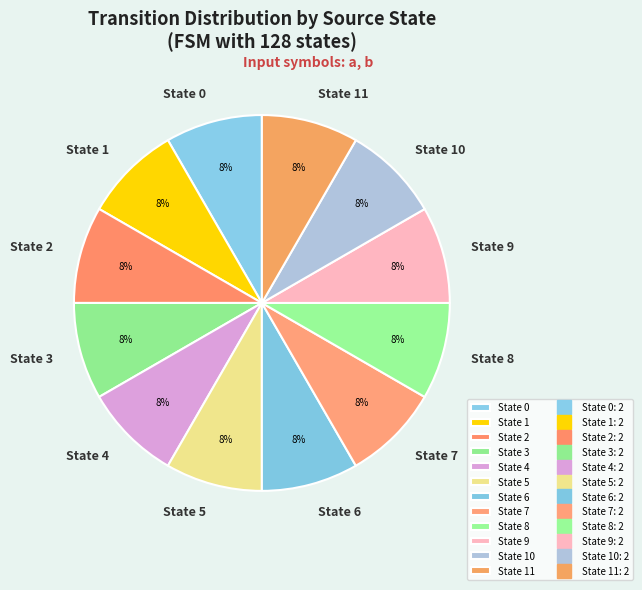

What is the ratio of the value at State 1 to the value at State 6?

1.0